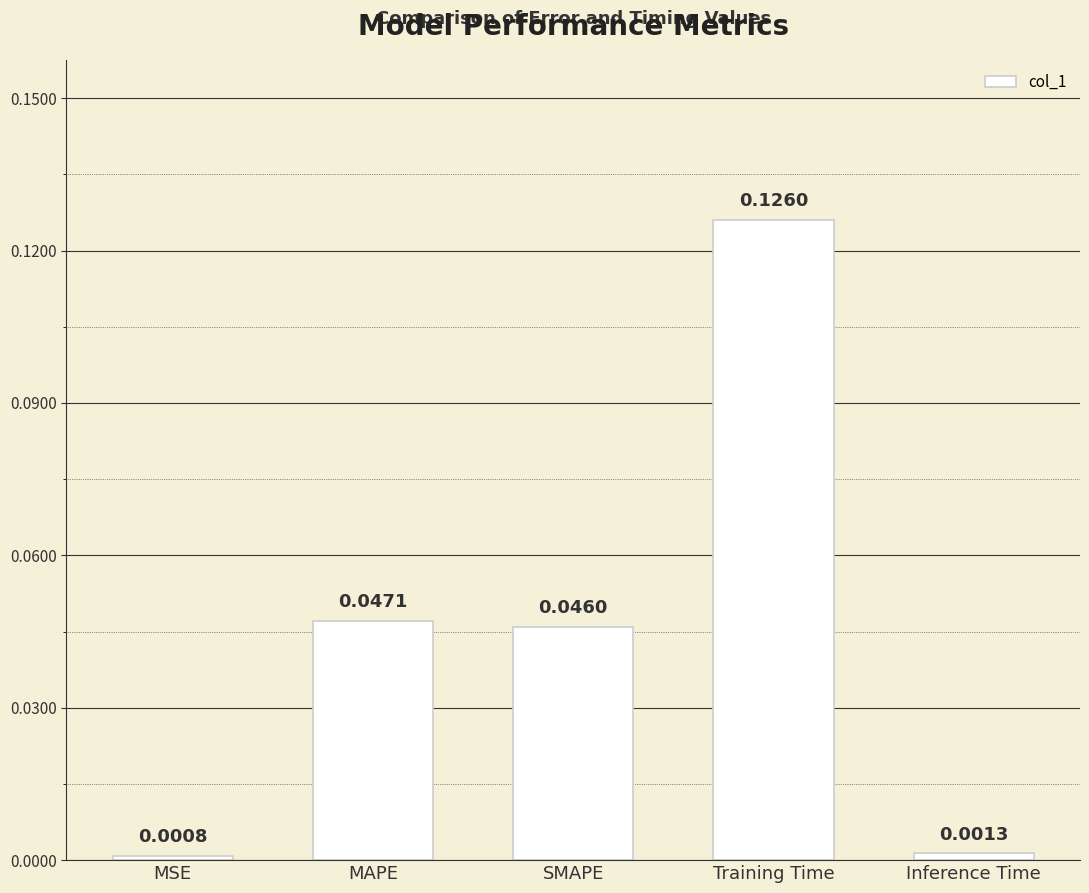

Which label corresponds to the smallest value in the chart?

MSE